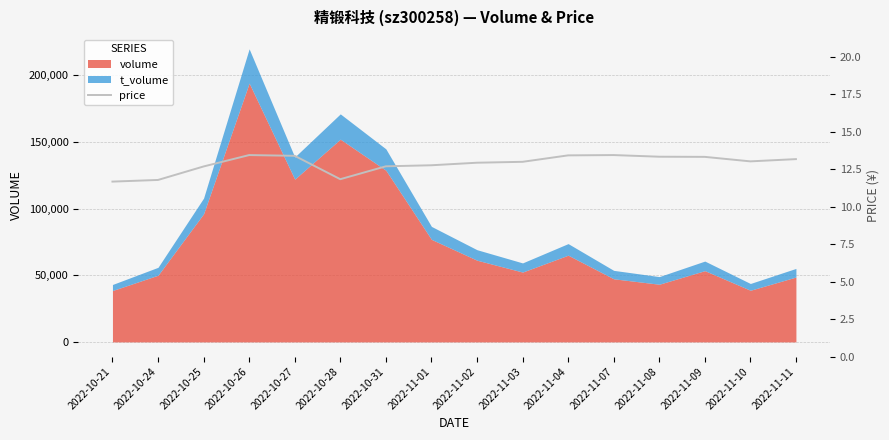

Reading left to right, extract all data points from this chart.

2022-10-21=11.7	2022-10-24=11.8	2022-10-25=12.7	2022-10-26=13.4	2022-10-27=13.4	2022-10-28=11.8	2022-10-31=12.7	2022-11-01=12.8	2022-11-02=12.9	2022-11-03=13.0	2022-11-04=13.4	2022-11-07=13.4	2022-11-08=13.3	2022-11-09=13.3	2022-11-10=13.0	2022-11-11=13.2